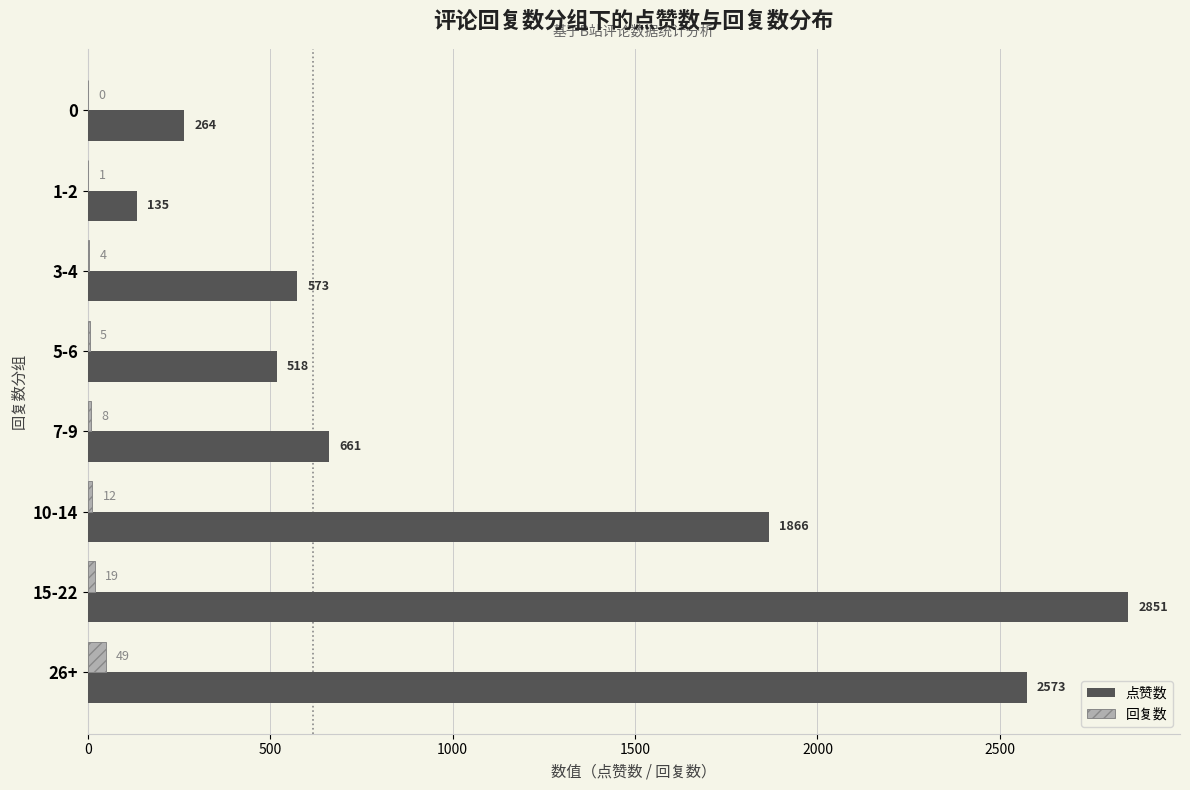

Which series has the widest spread of values?

点赞数